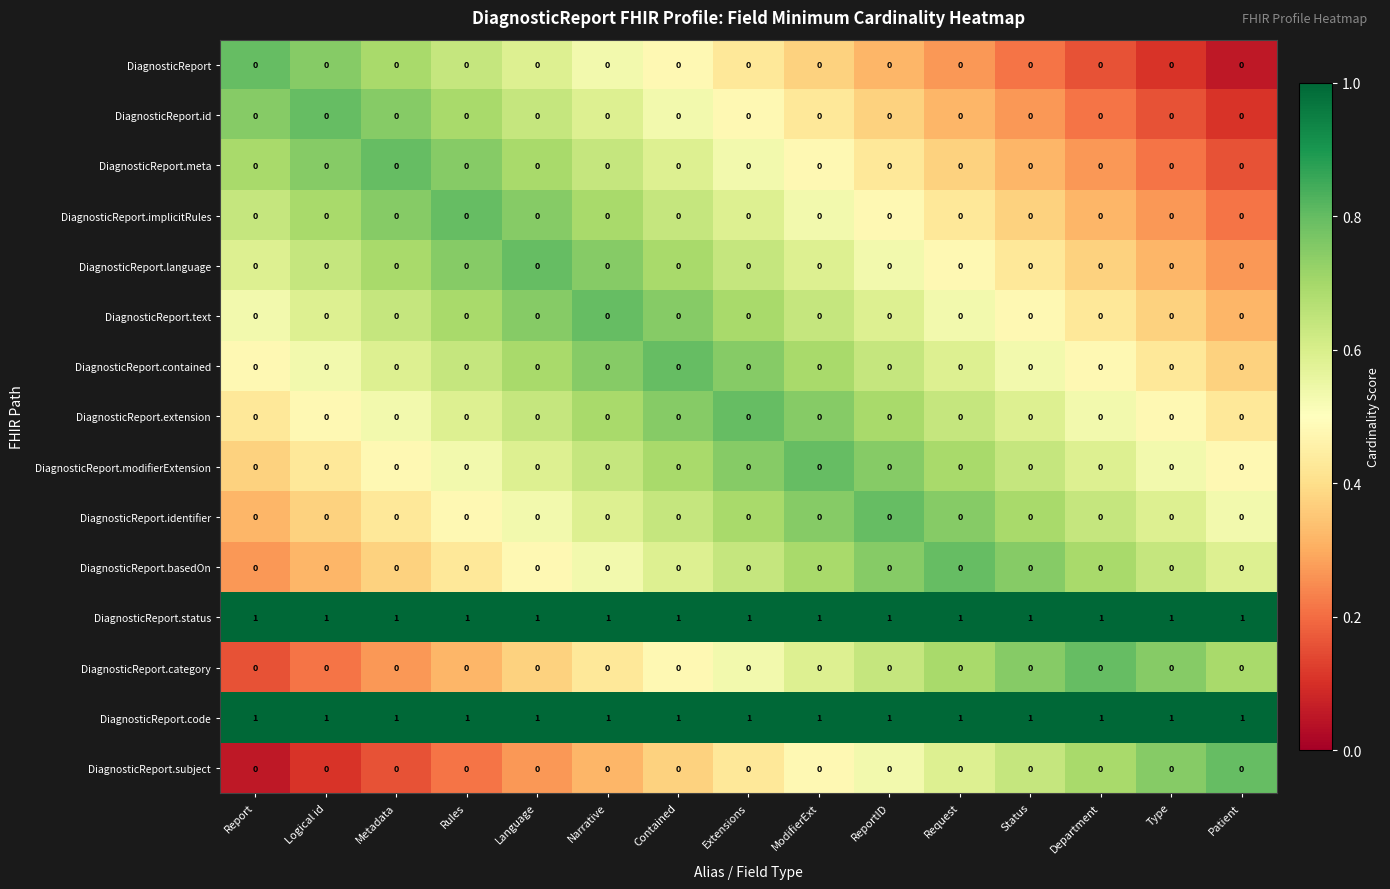

At how many categories does at least one series exceed 0?

15